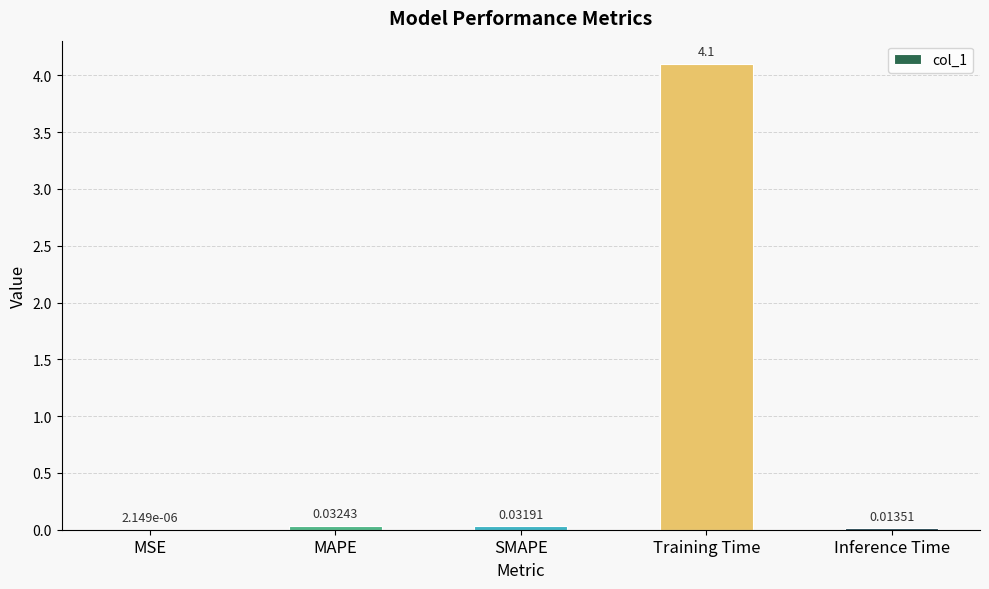

Which has a higher value, Training Time or Inference Time?

Training Time